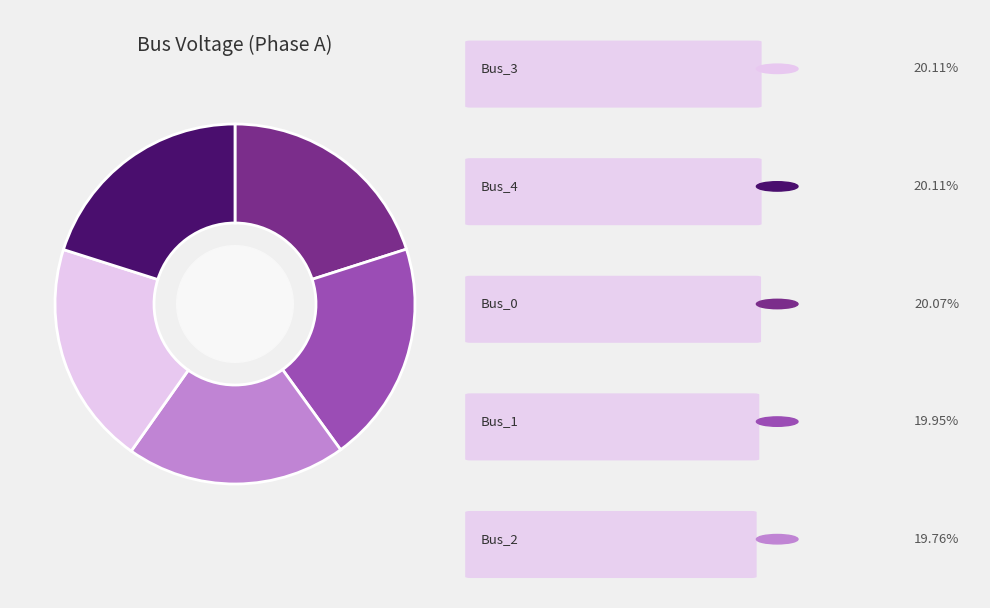

Is there any slice that represents more than half of the pie?

No